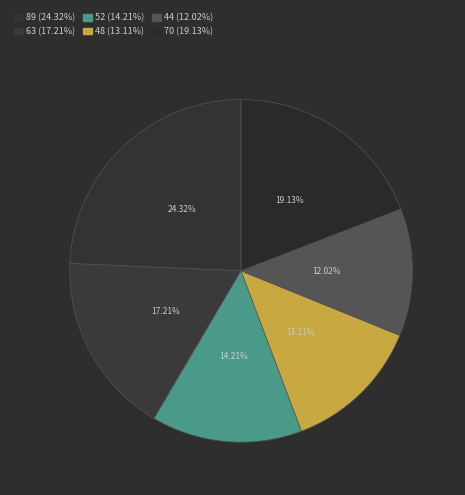

To the nearest percent, what is the average slice percentage?

17%